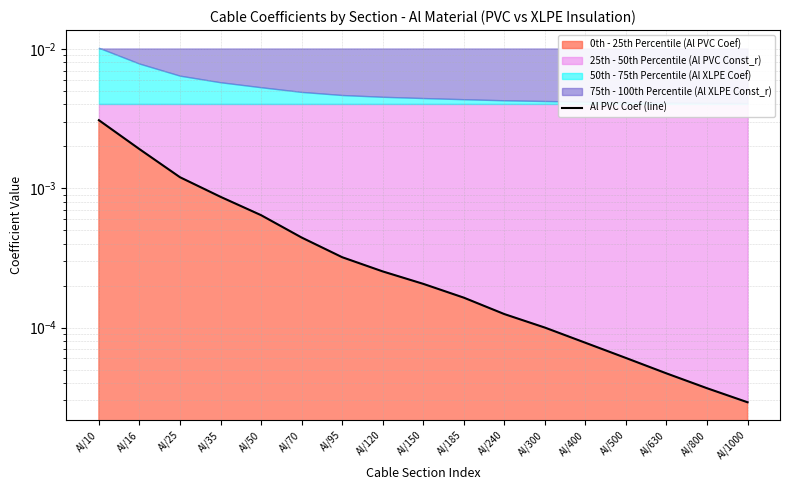

Which label corresponds to the largest value in the chart?

Al/10